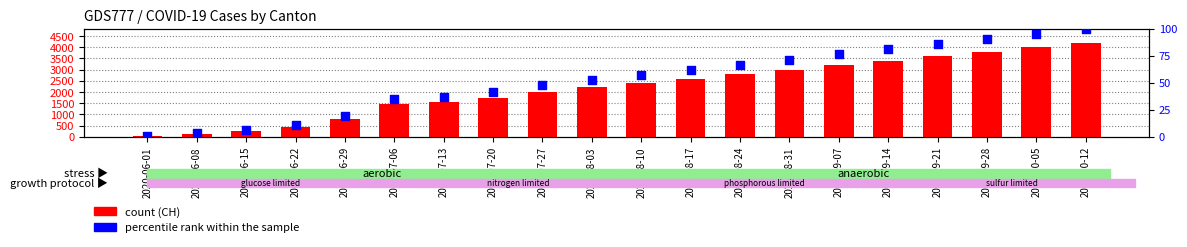

Which series reaches the maximum Y coordinate?

CH